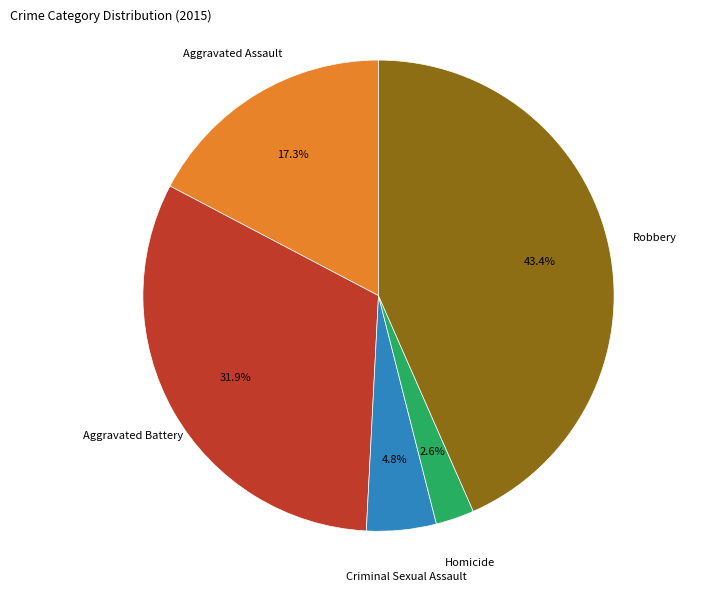

What percentage do Robbery and Criminal Sexual Assault together represent?

48.2%